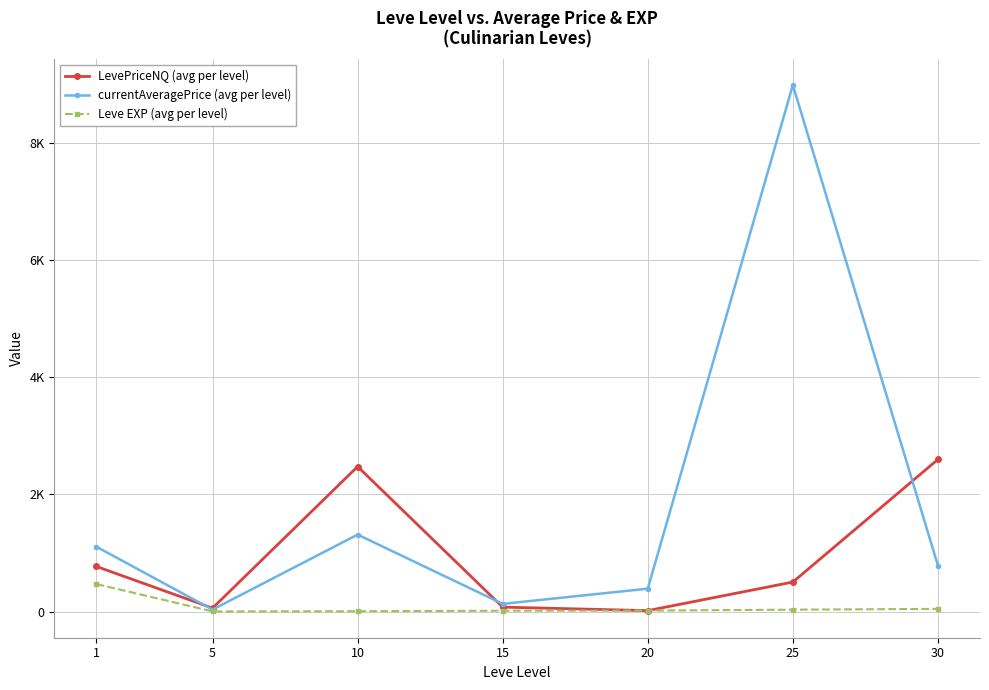

Is this an area chart (filled region under the line)?

No